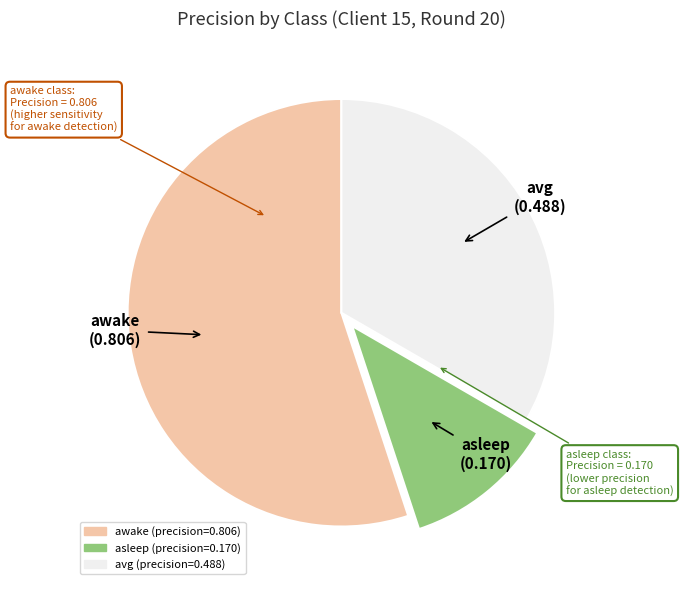

True or false: avg accounts for 33% of the total.

True